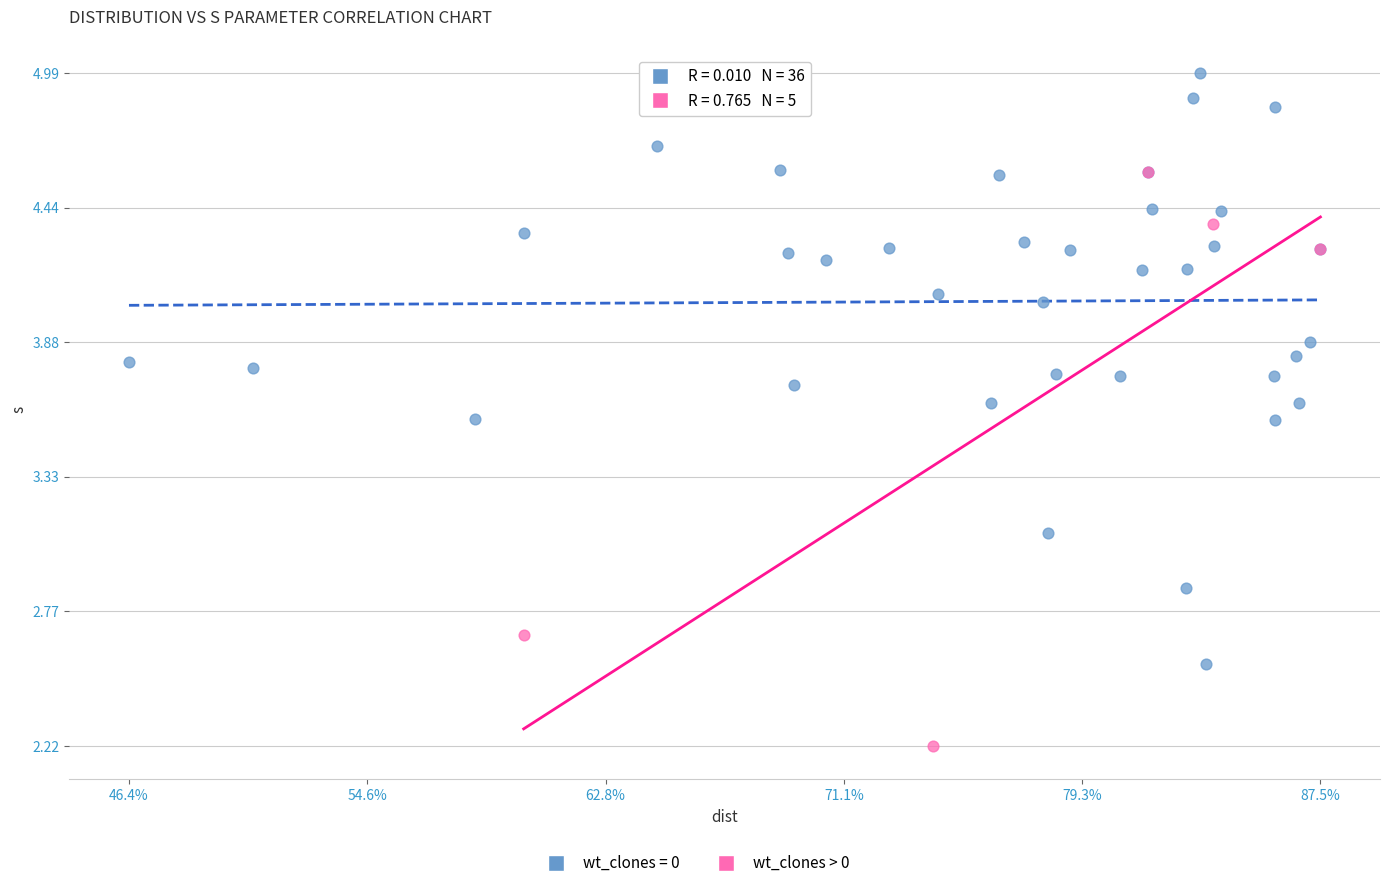

Which series reaches the maximum Y coordinate?

wt_clones = 0